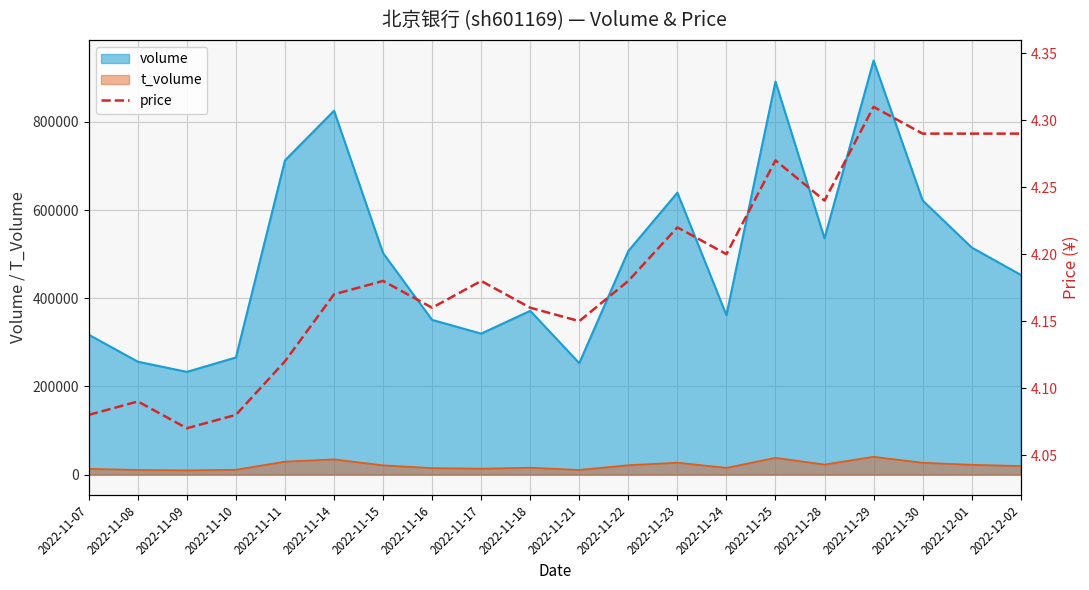

What position from the right is 2022-11-07?

20